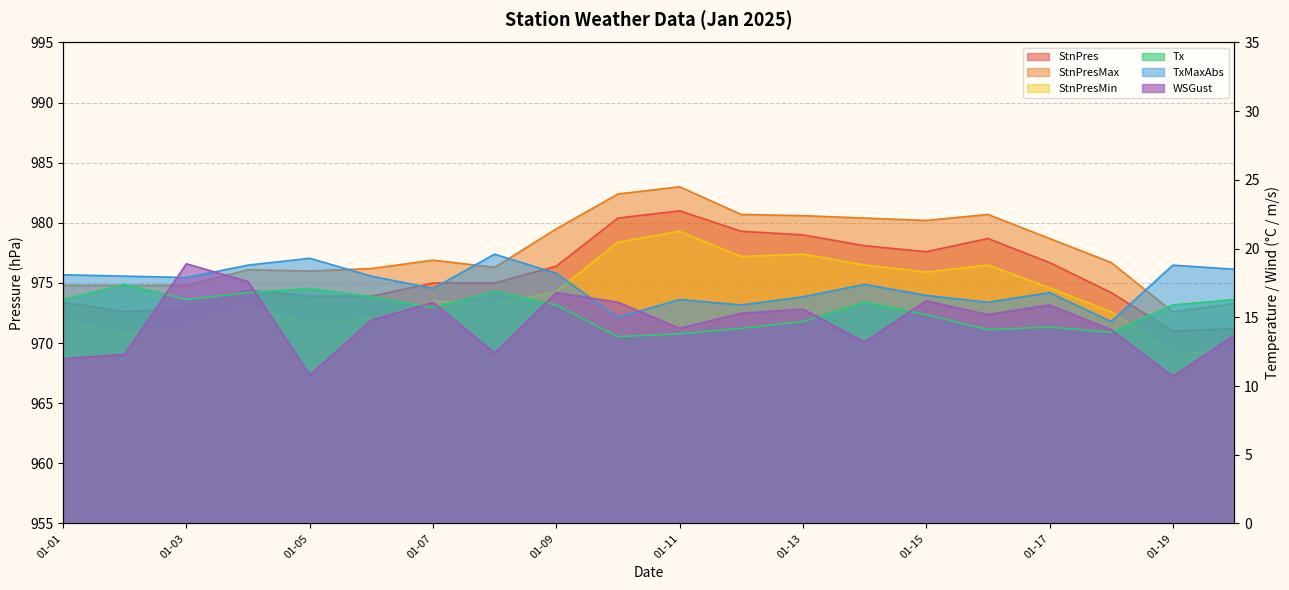

Does the chart display data point markers on the line(s)?

No